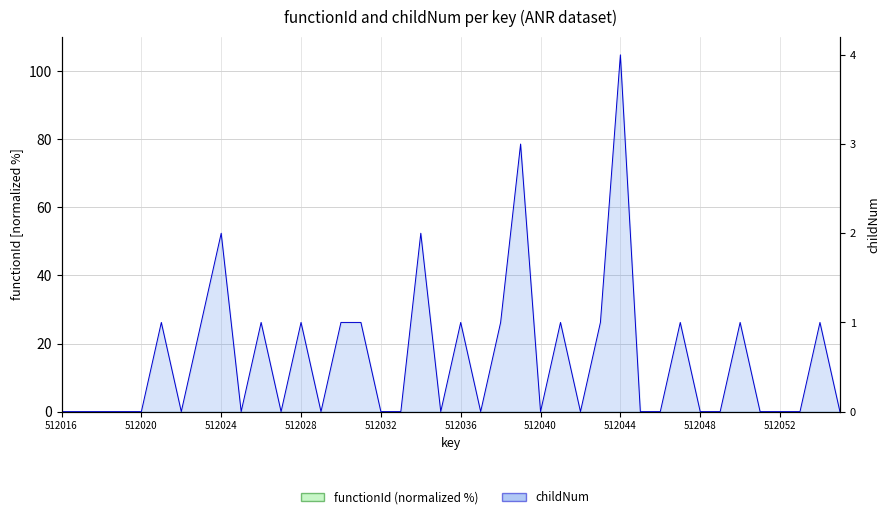

What is the average value?

1